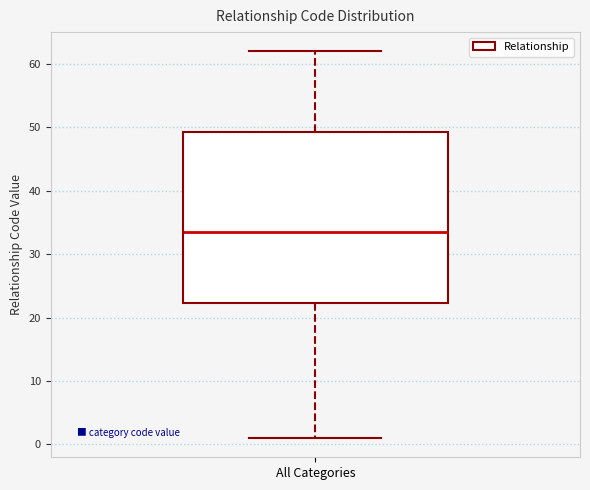

Where does the median line of the box for All Categories sit on the y-axis? The values are not printed on the chart, so give them approximately, as read against the axis.

34